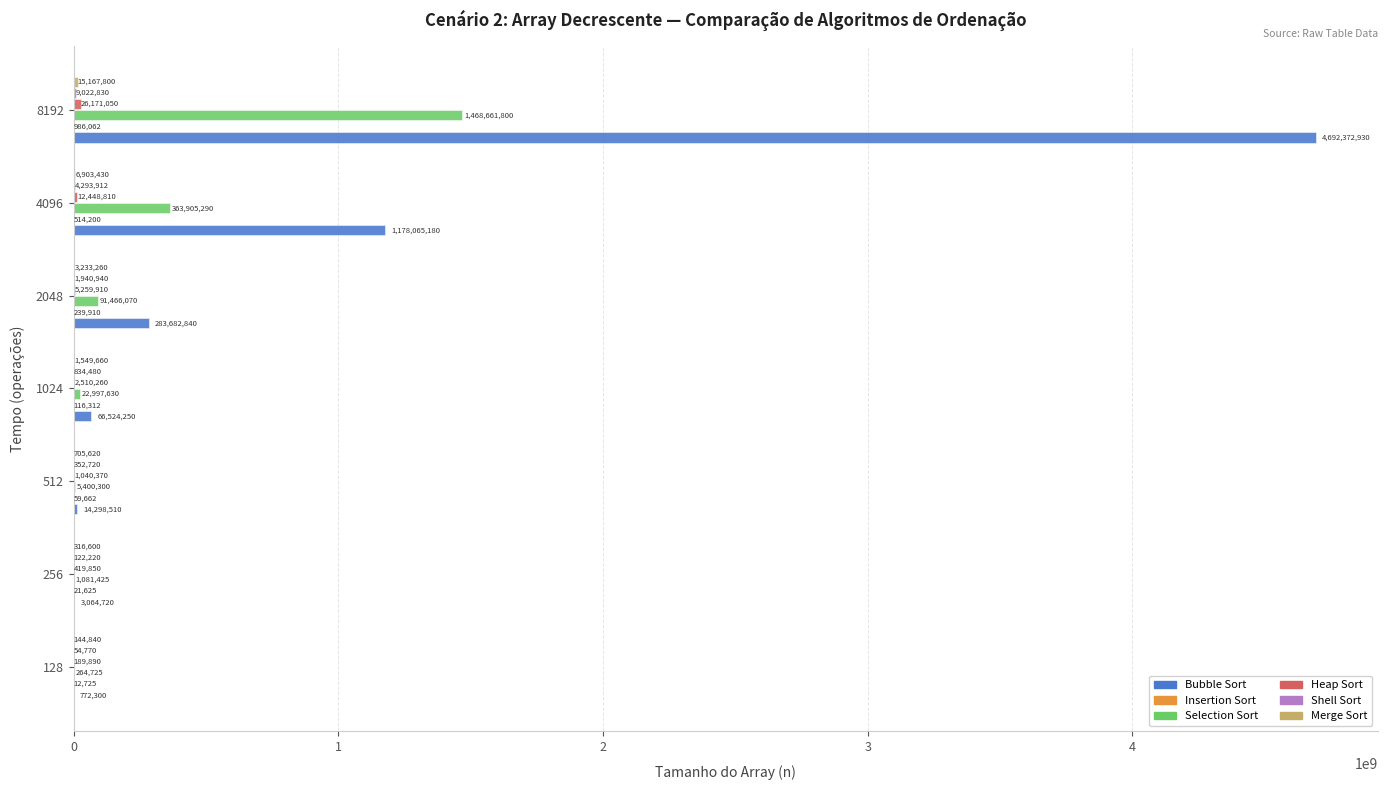

Which series has the largest total across all categories?

Bubble Sort